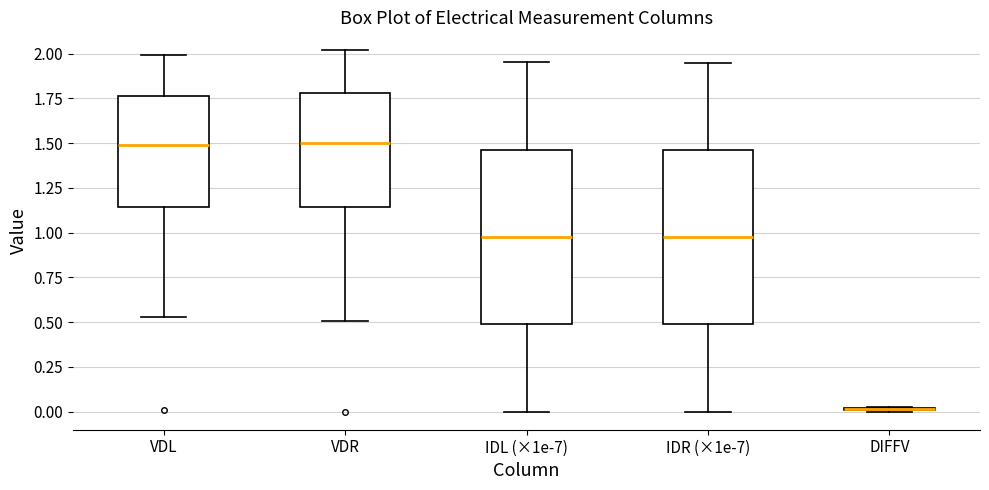

Reading left to right, read every box against the y-axis: the position of its median line, the range the box covers, and the ends of its whiskers. The values are not printed on the chart, so give them approximately, as read against the axis.

VDL: median 1.50, box 1.15 to 1.75, whiskers 0.55 to 2.00
VDR: median 1.50, box 1.15 to 1.80, whiskers 0.50 to 2.00
IDL (×1e-7): median 0.95, box 0.50 to 1.45, whiskers 0.00 to 1.95
IDR (×1e-7): median 1.00, box 0.50 to 1.45, whiskers 0.00 to 1.95
DIFFV: box collapsed to a line at 0.00, whiskers 0.00 to 0.05